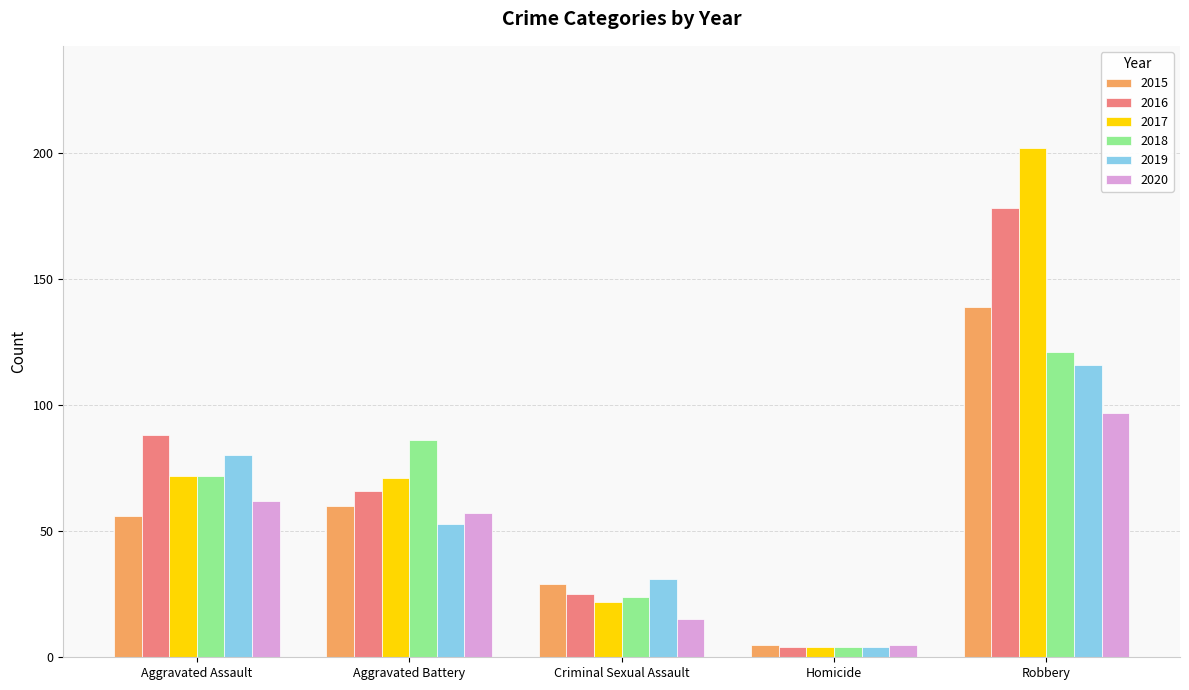

What is the difference between the maximum and minimum values in the 2020 series?

92